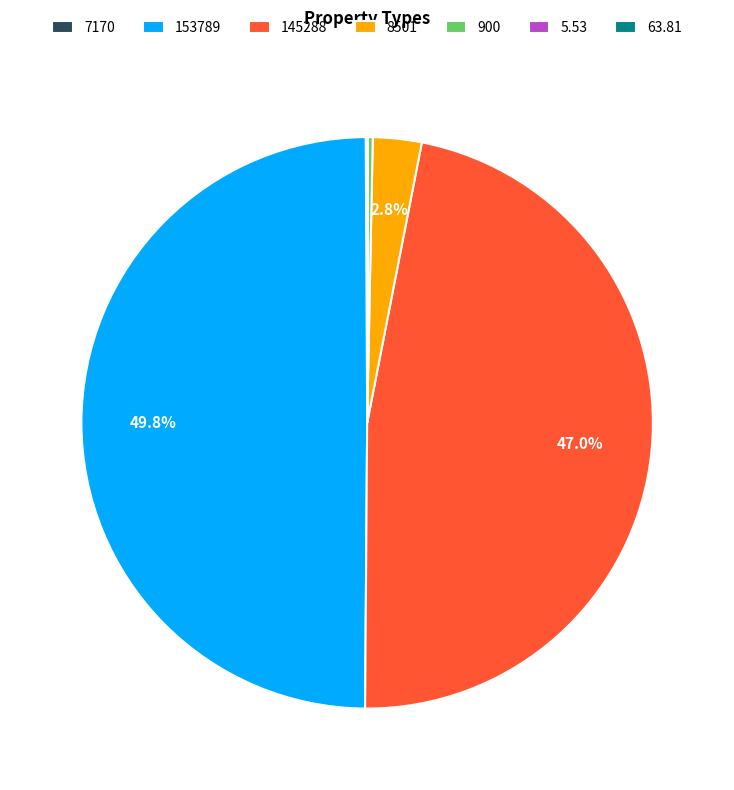

The 145288 slice represents 47% of the pie. True or false?

True